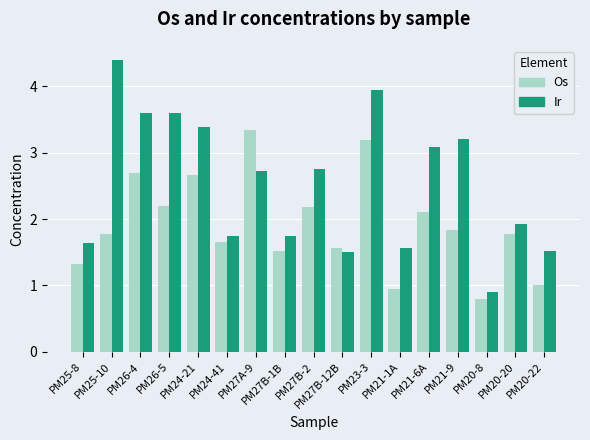

What is the spread (max minus min) of values at PM21-6A?

1.0